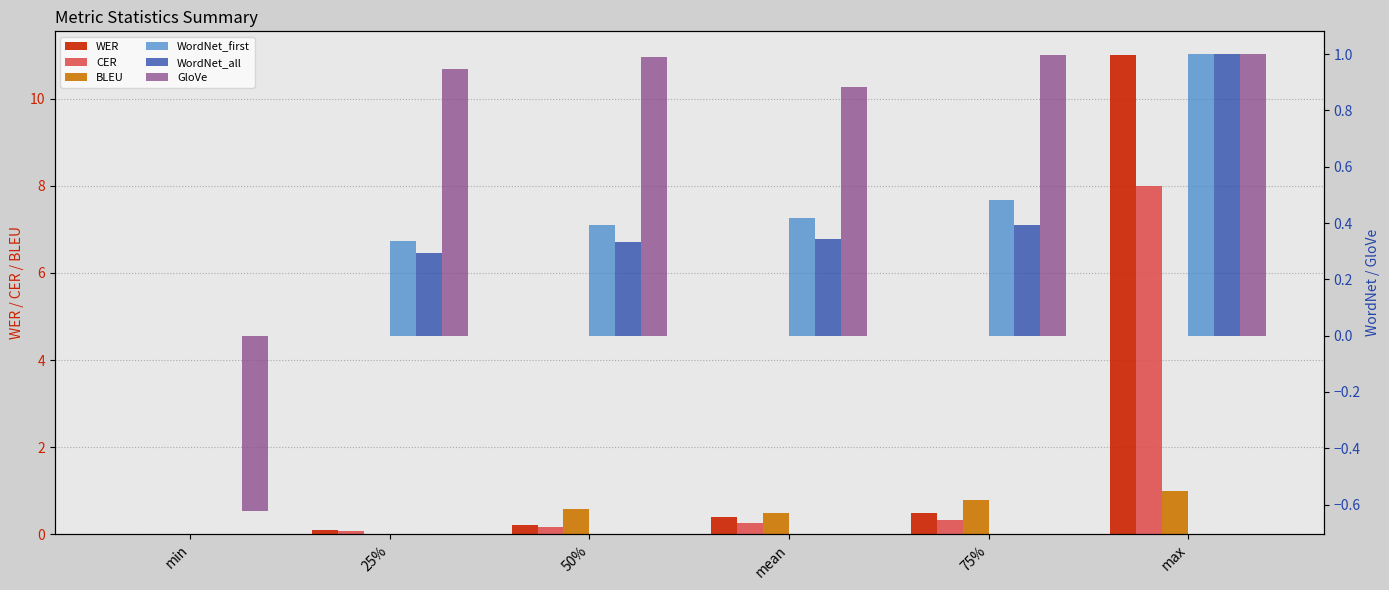

Reading left to right, list all the values displayed in this chart.

WER: min=0.0	25%=0.1	50%=0.2	mean=0.4	75%=0.5	max=11.0
CER: min=0.0	25%=0.1	50%=0.2	mean=0.3	75%=0.3	max=8.0
BLEU: min=0.0	25%=0.0	50%=0.6	mean=0.5	75%=0.8	max=1.0
WordNet_first: min=0.0	25%=0.3	50%=0.4	mean=0.4	75%=0.5	max=1.0
WordNet_all: min=0.0	25%=0.3	50%=0.3	mean=0.3	75%=0.4	max=1.0
GloVe: min=-0.6	25%=0.9	50%=1.0	mean=0.9	75%=1.0	max=1.0